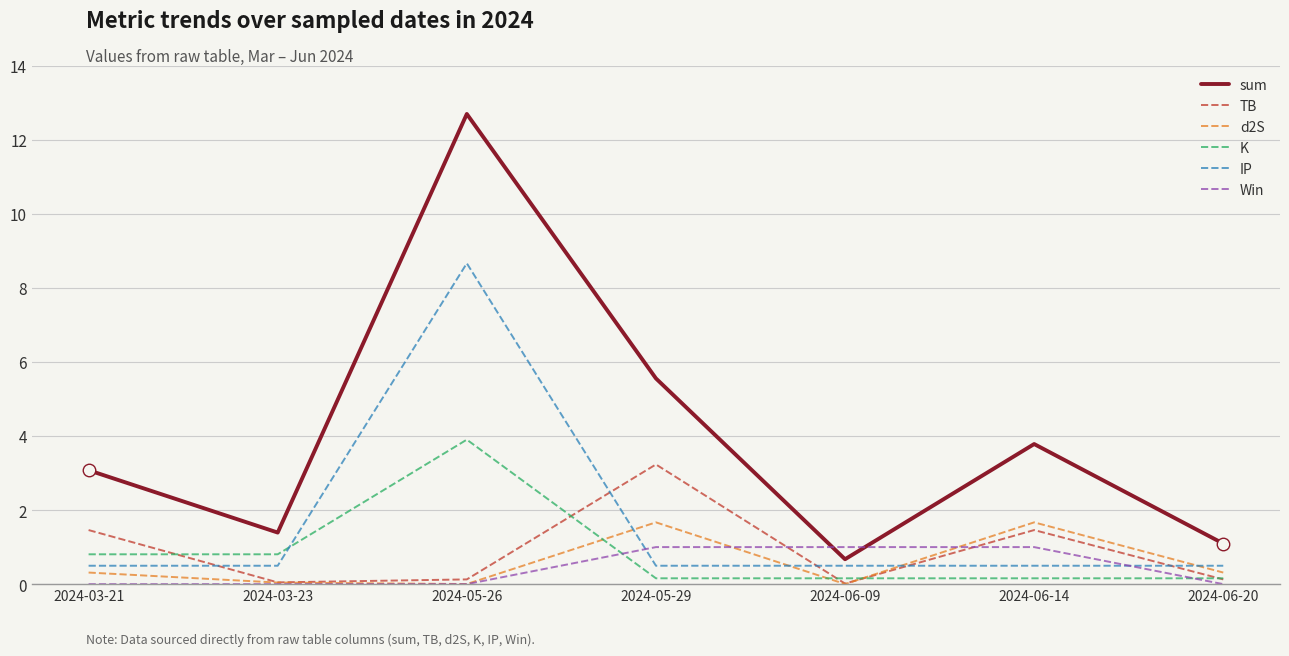

Where do Win and sum first cross each other?

2024-05-29 and 2024-06-09